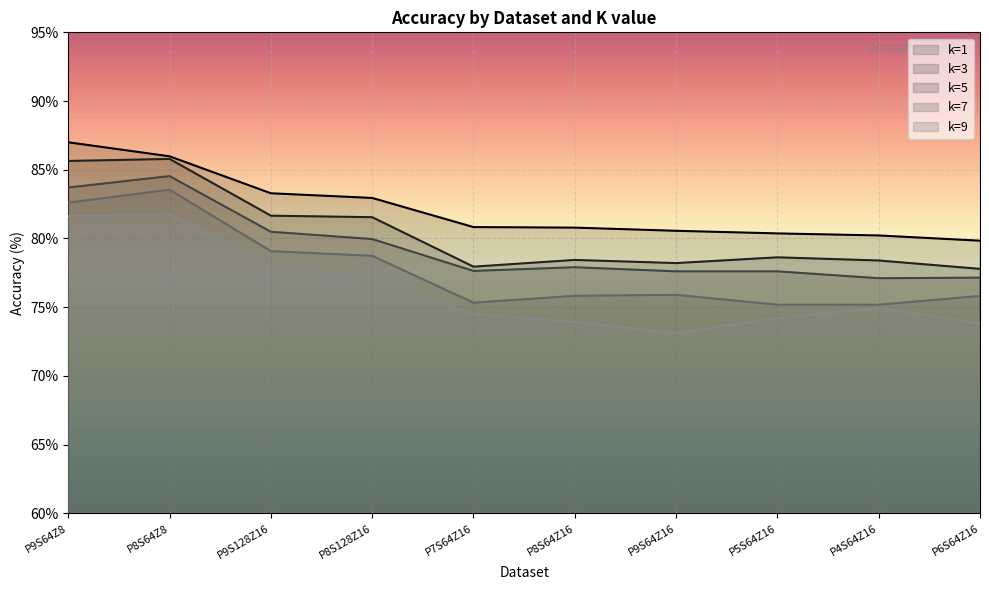

Which has a higher value, P5S64Z16 or P4S64Z16?

P5S64Z16